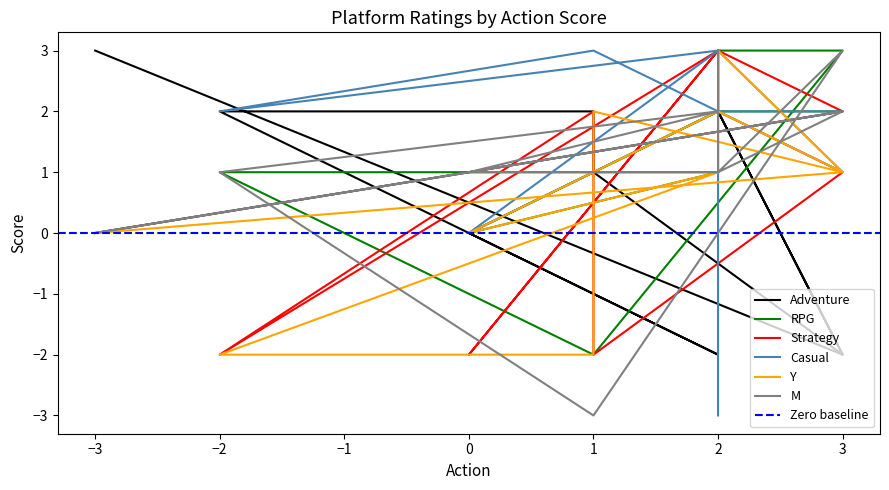

What is the label of the 9th point from the right?

3